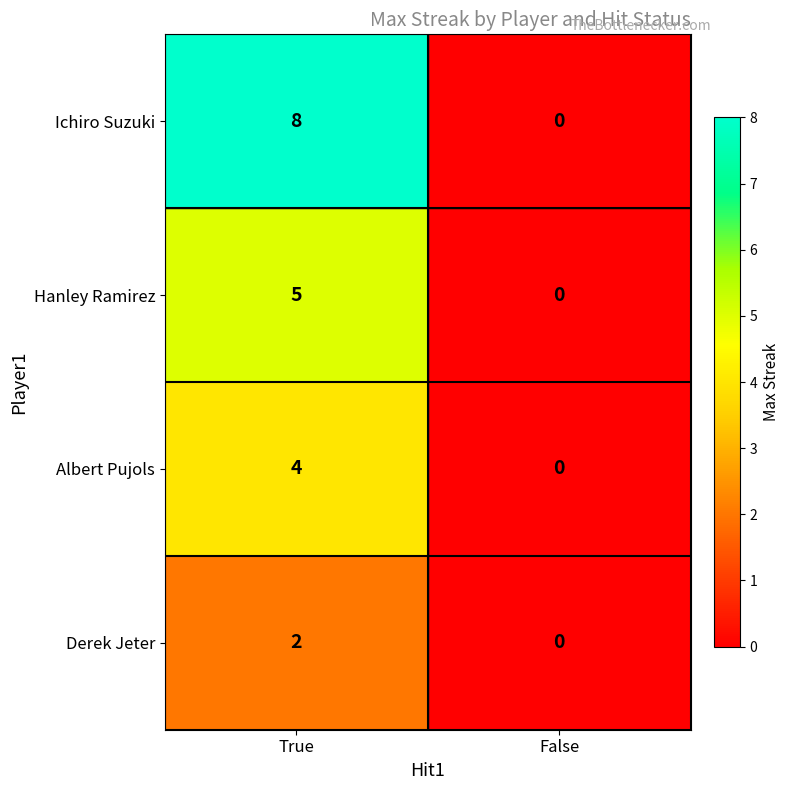

What is the total value across all series at True?

19